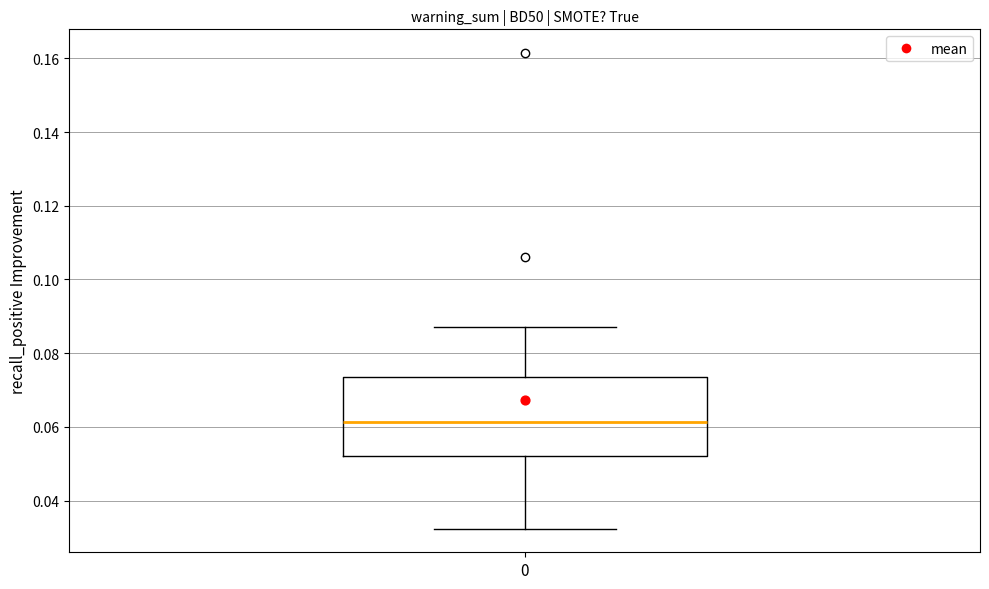

Read this box plot against the y-axis: the position of the median line, the range covered by the box, and the ends of both whiskers. The values are not printed on the chart, so give them approximately, as read against the axis.

median 0.062, box 0.052 to 0.074, whiskers 0.032 to 0.088